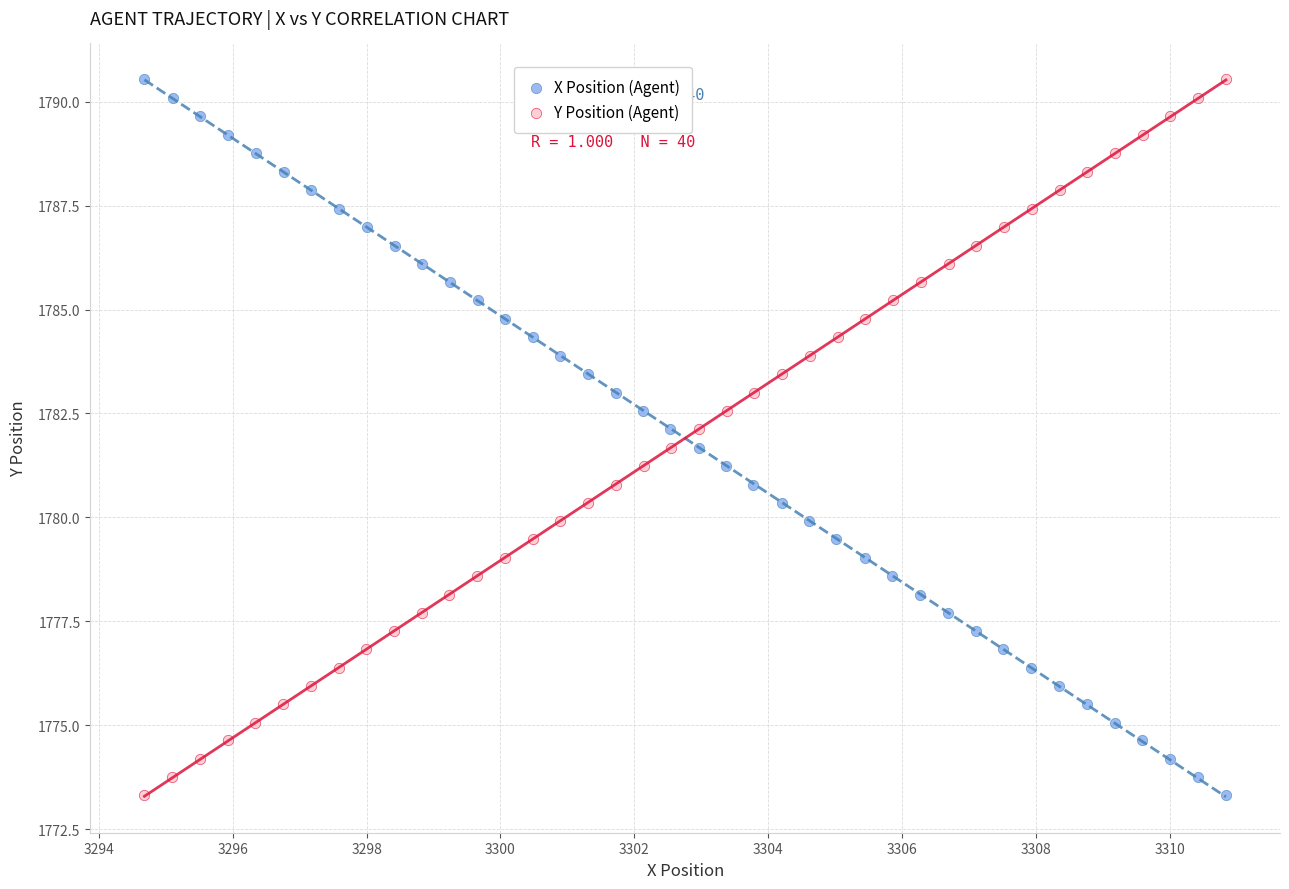

What are all the series names shown in the legend?

X Position (Agent), Y Position (Agent)